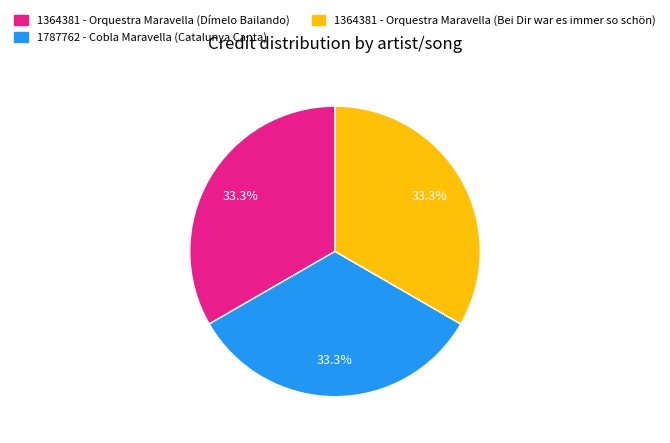

Is there any slice that represents more than half of the pie?

No